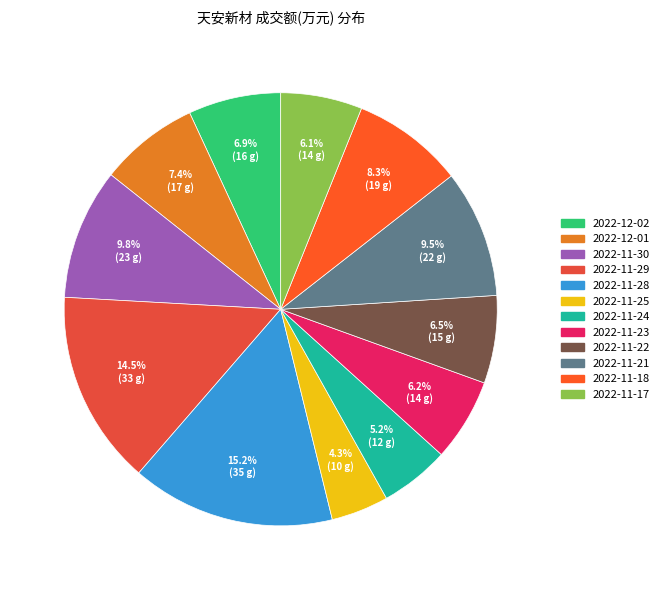

What percentage is NOT represented by 2022-11-25?

95.7%